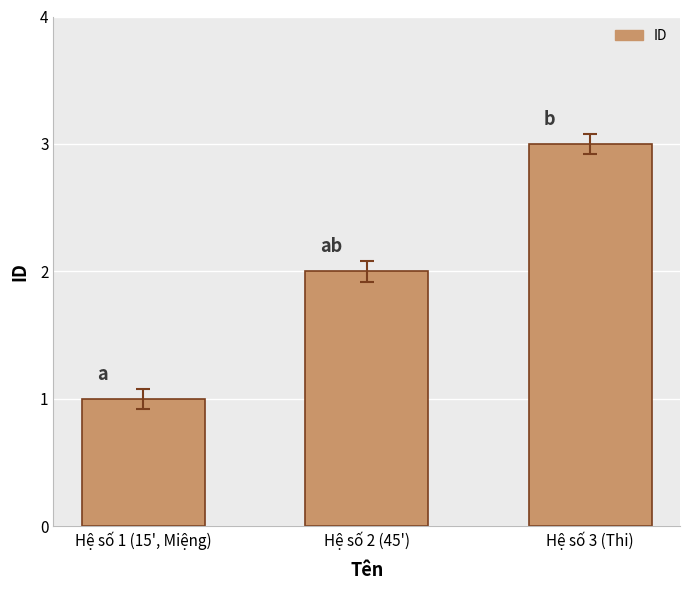

What is the change in value from Hệ số 1 (15', Miệng) to Hệ số 2 (45')?

+1